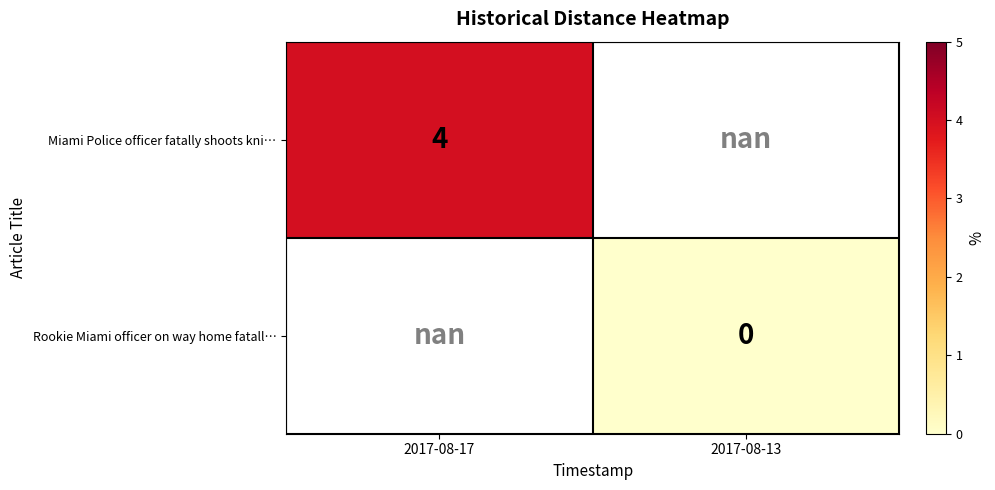

The value of Miami Police officer fatally shoots kni… at 2017-08-17 is 4.0. True or false?

True